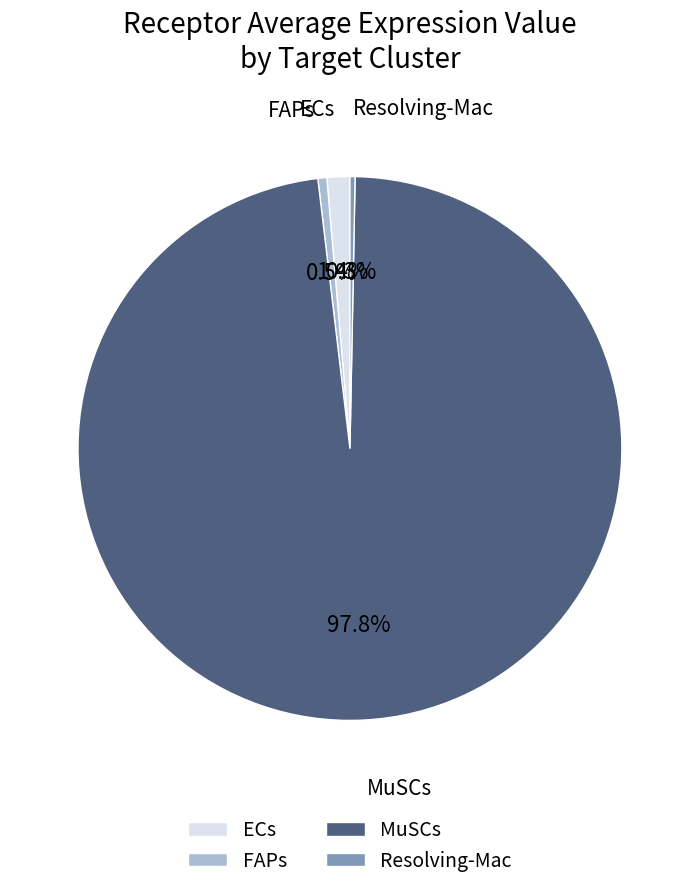

Combined, what portion of the pie is Resolving-Mac and ECs?

1.7%